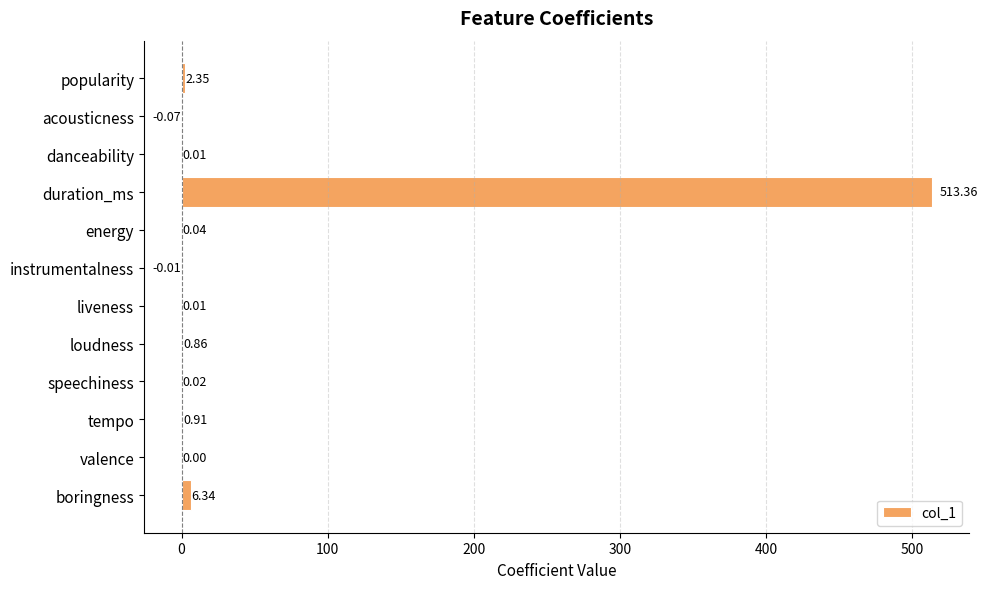

How many categories are shown in the chart?

12